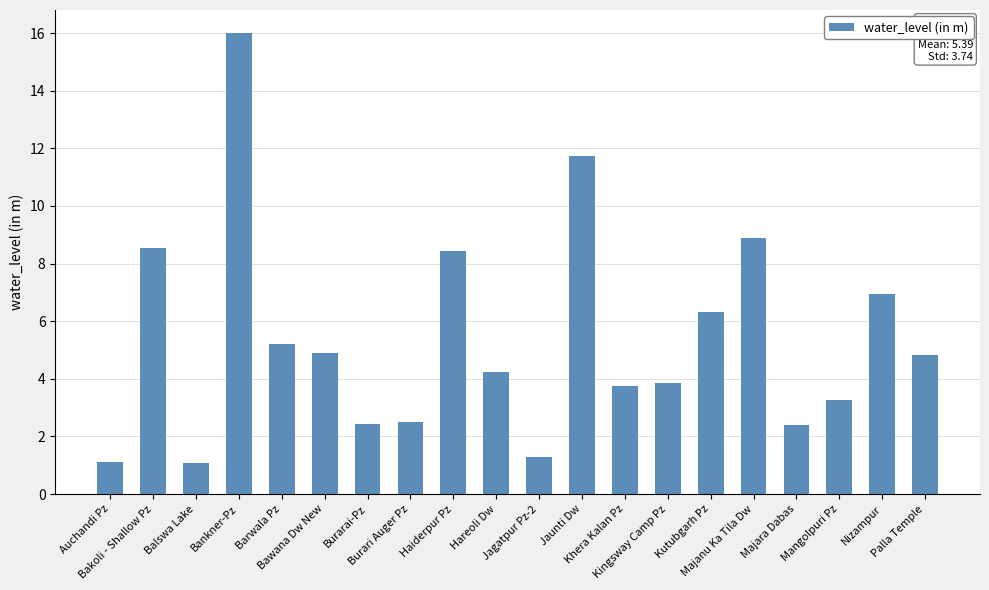

The chart shows a value of 1.1 at Bawana Dw New. True or false?

False